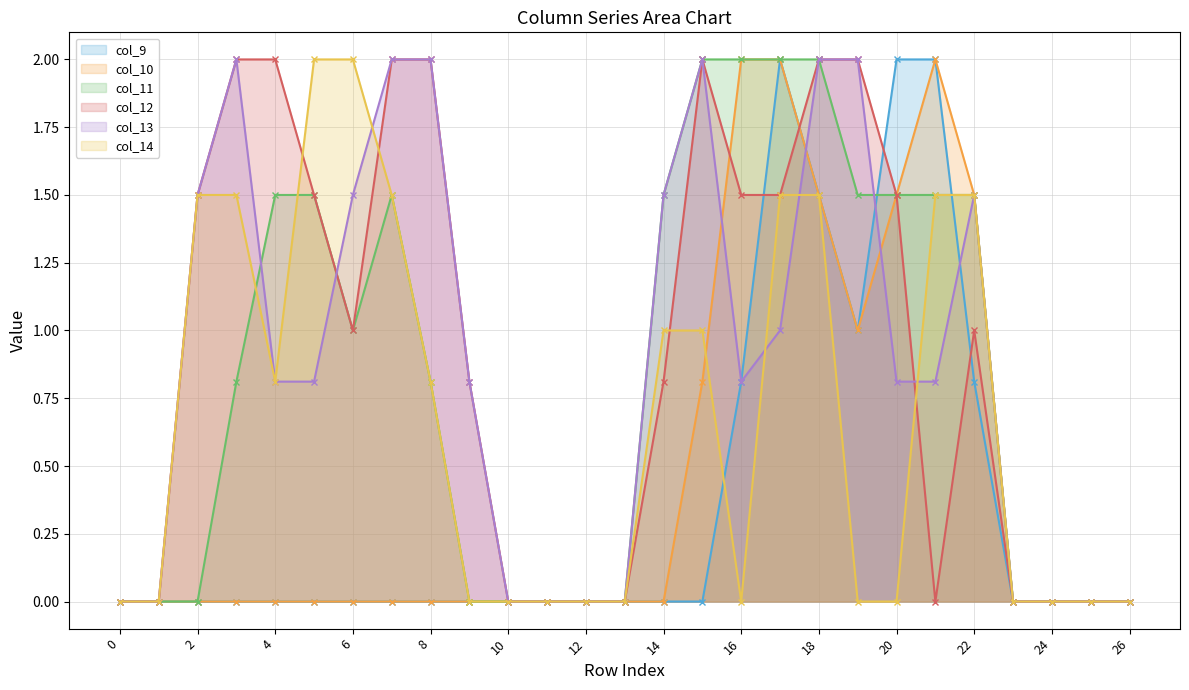

How many values in the col_11 series exceed 0?

15